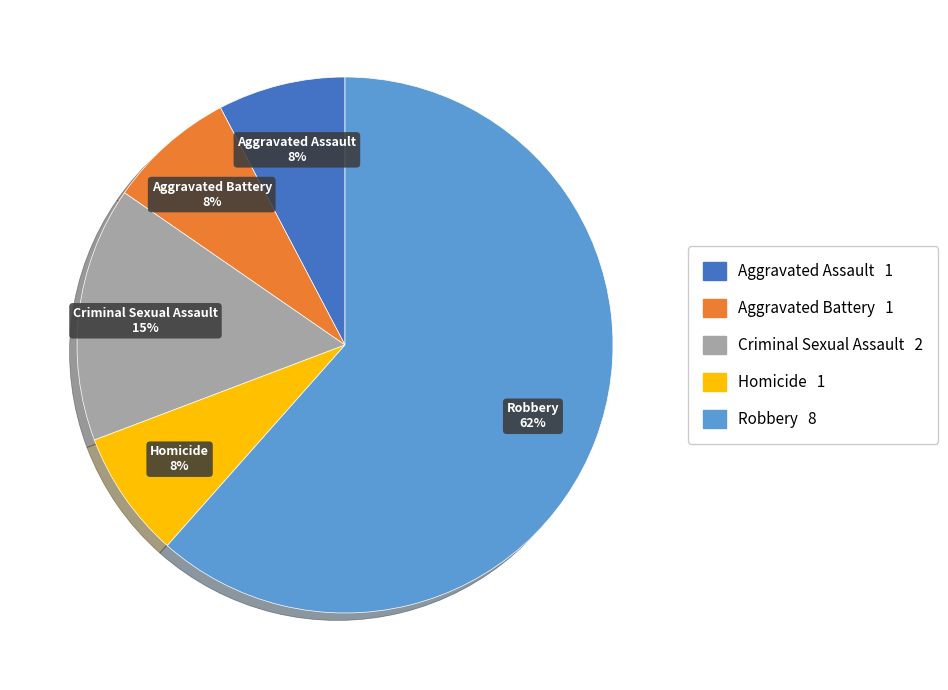

What is the ratio of the value at Aggravated Battery to the value at Criminal Sexual Assault?

0.5